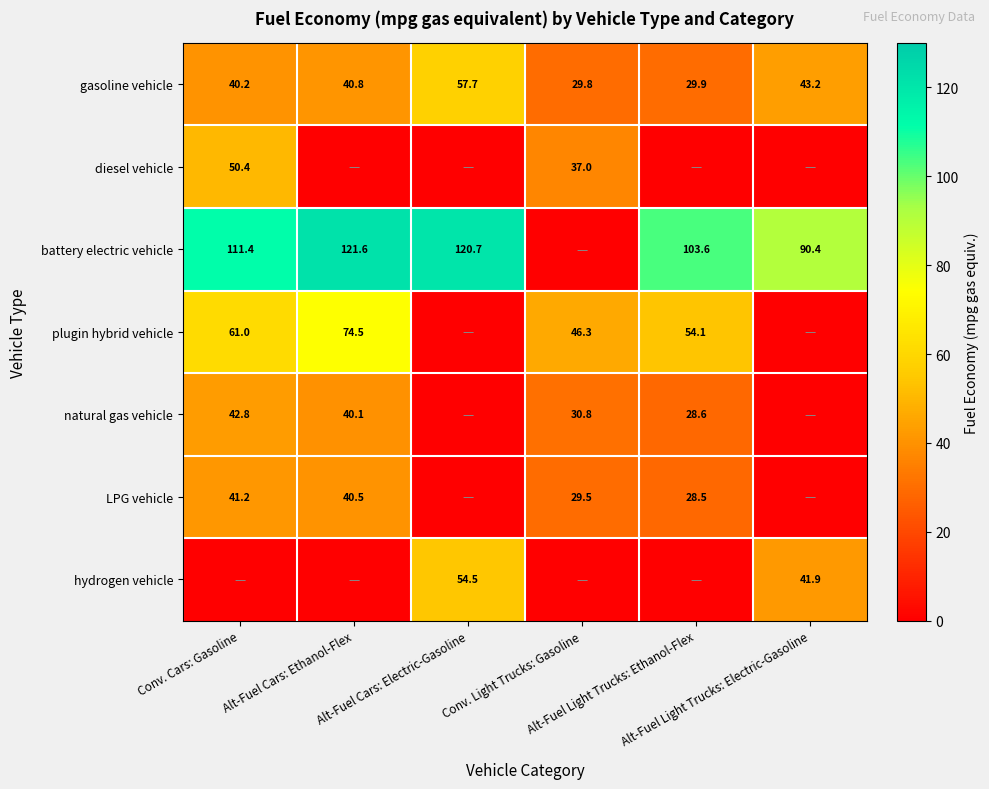

How many data points does each series have?

6